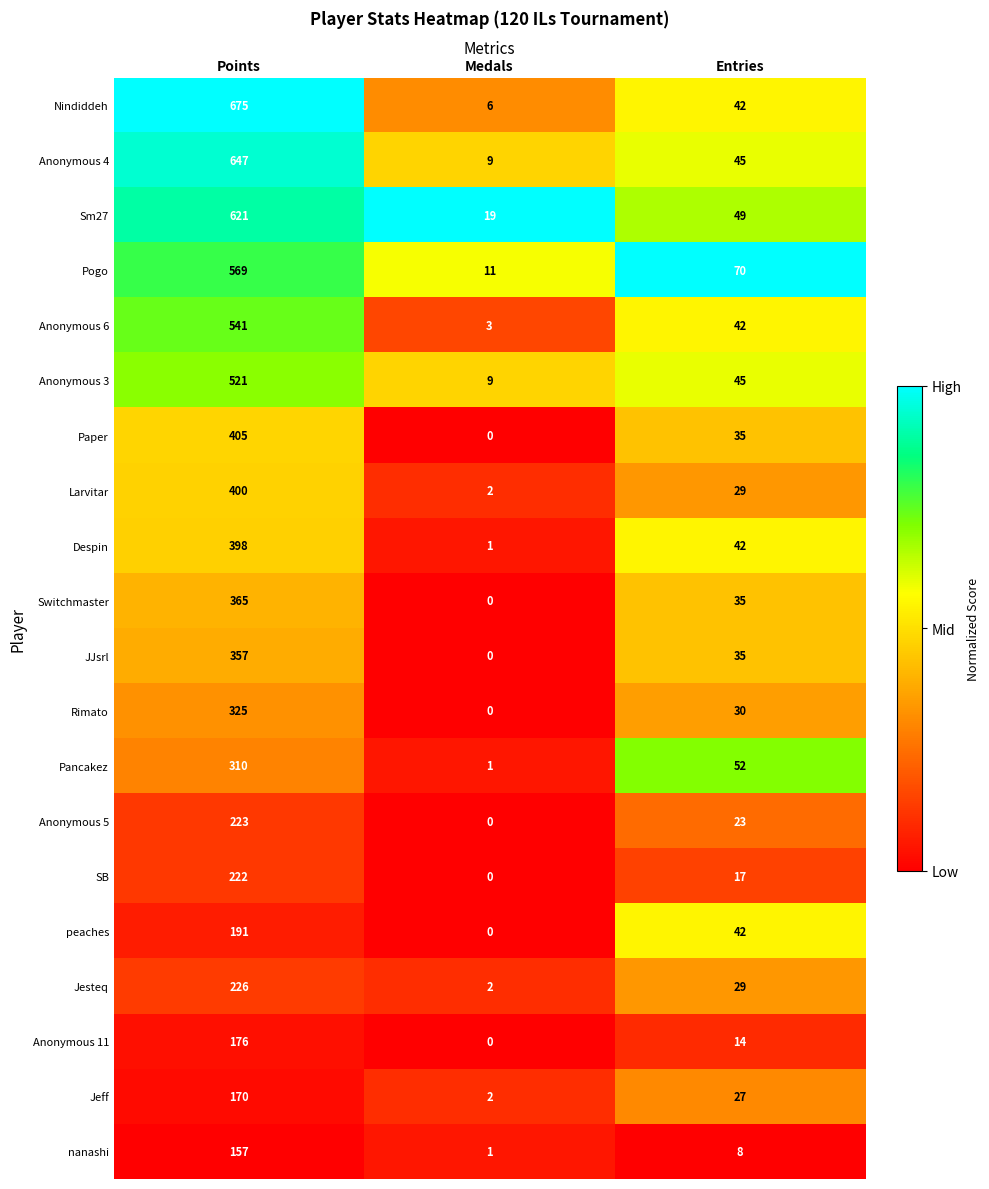

The Nindiddeh series shows 42 at Entries. True or false?

True